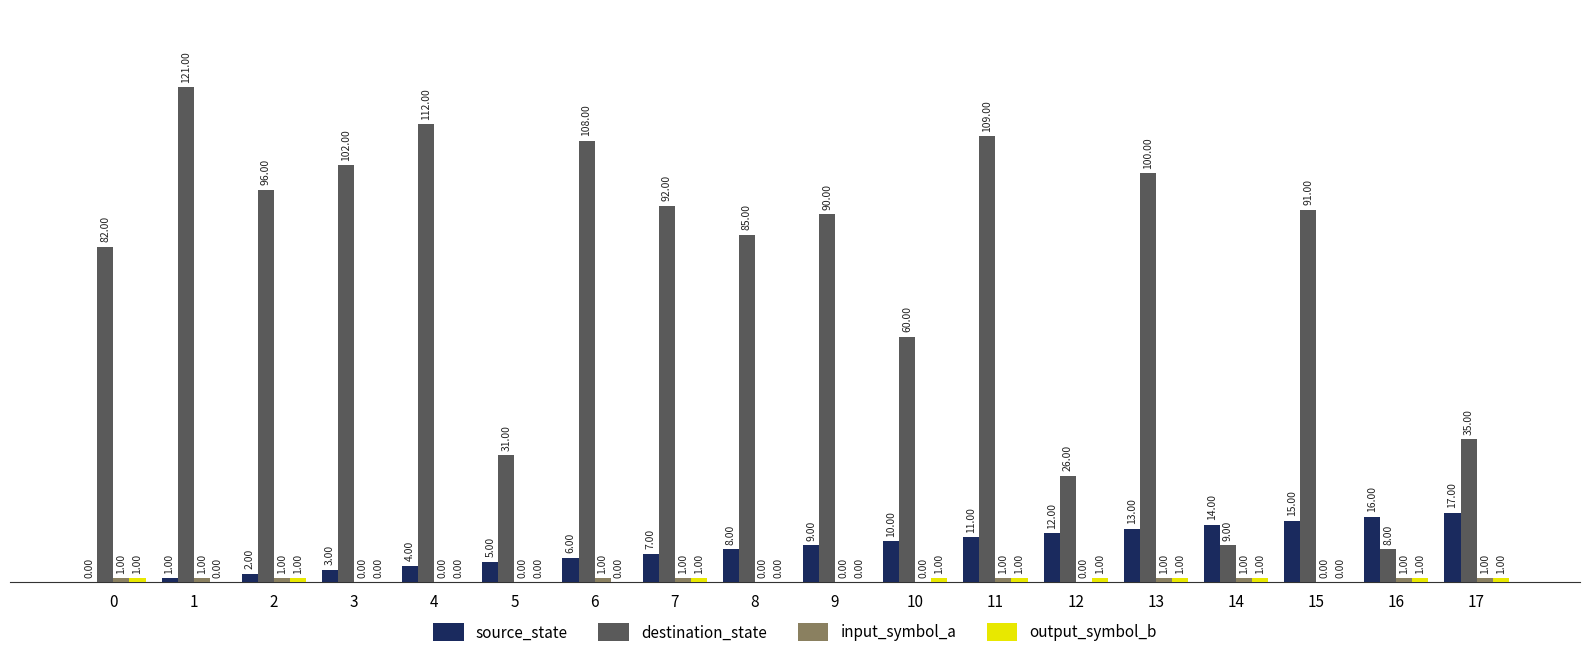

How many distinct data groups are displayed?

4